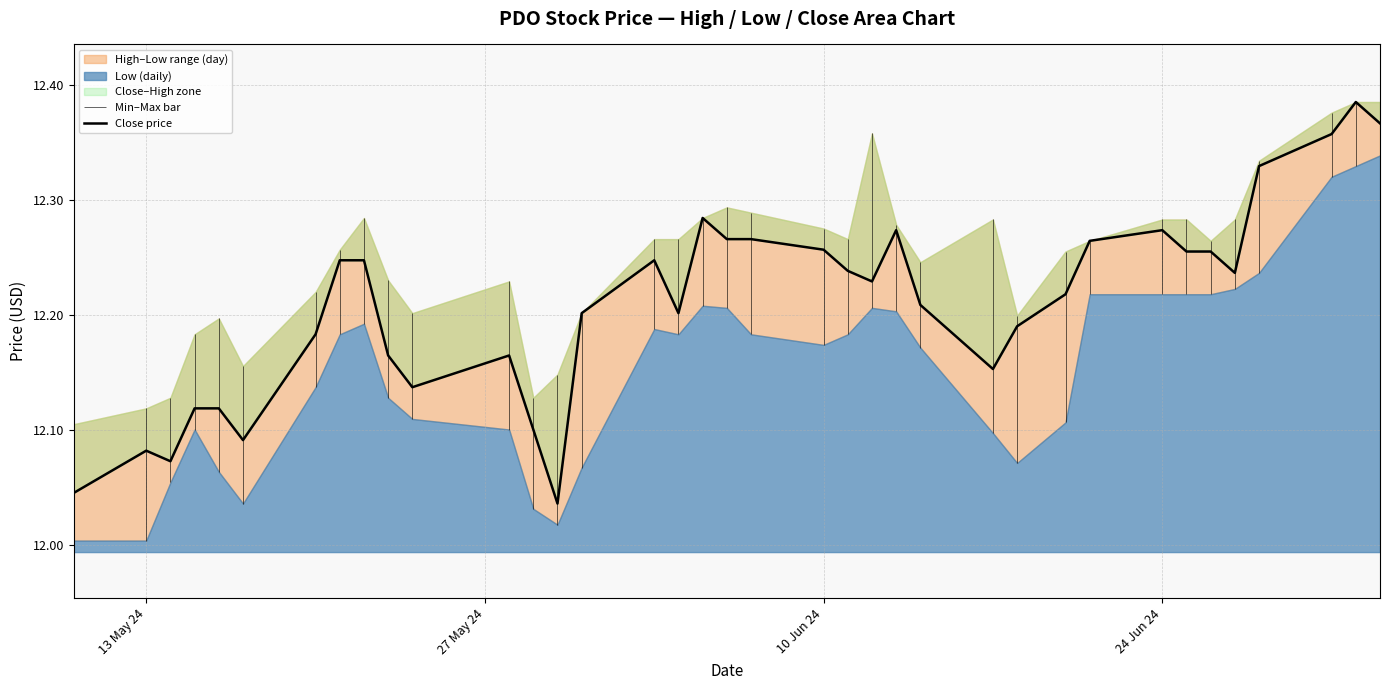

How many values are between 12 and 13?

37